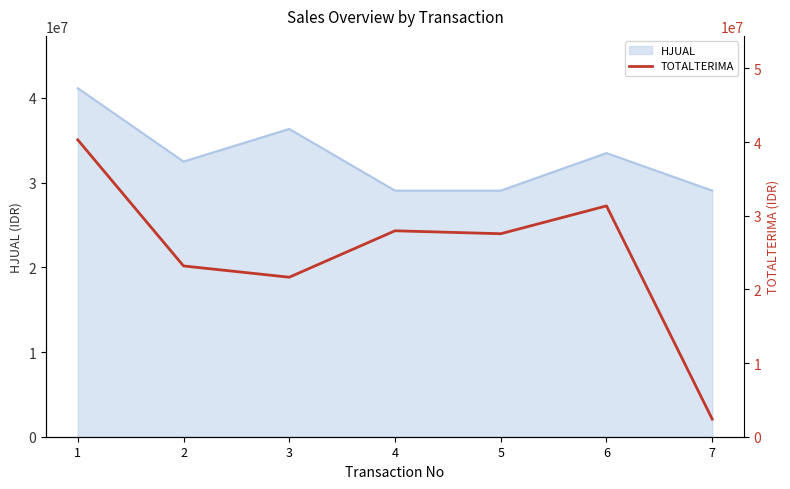

How many points are higher than both their immediate neighbors (excluding endpoints)?

2